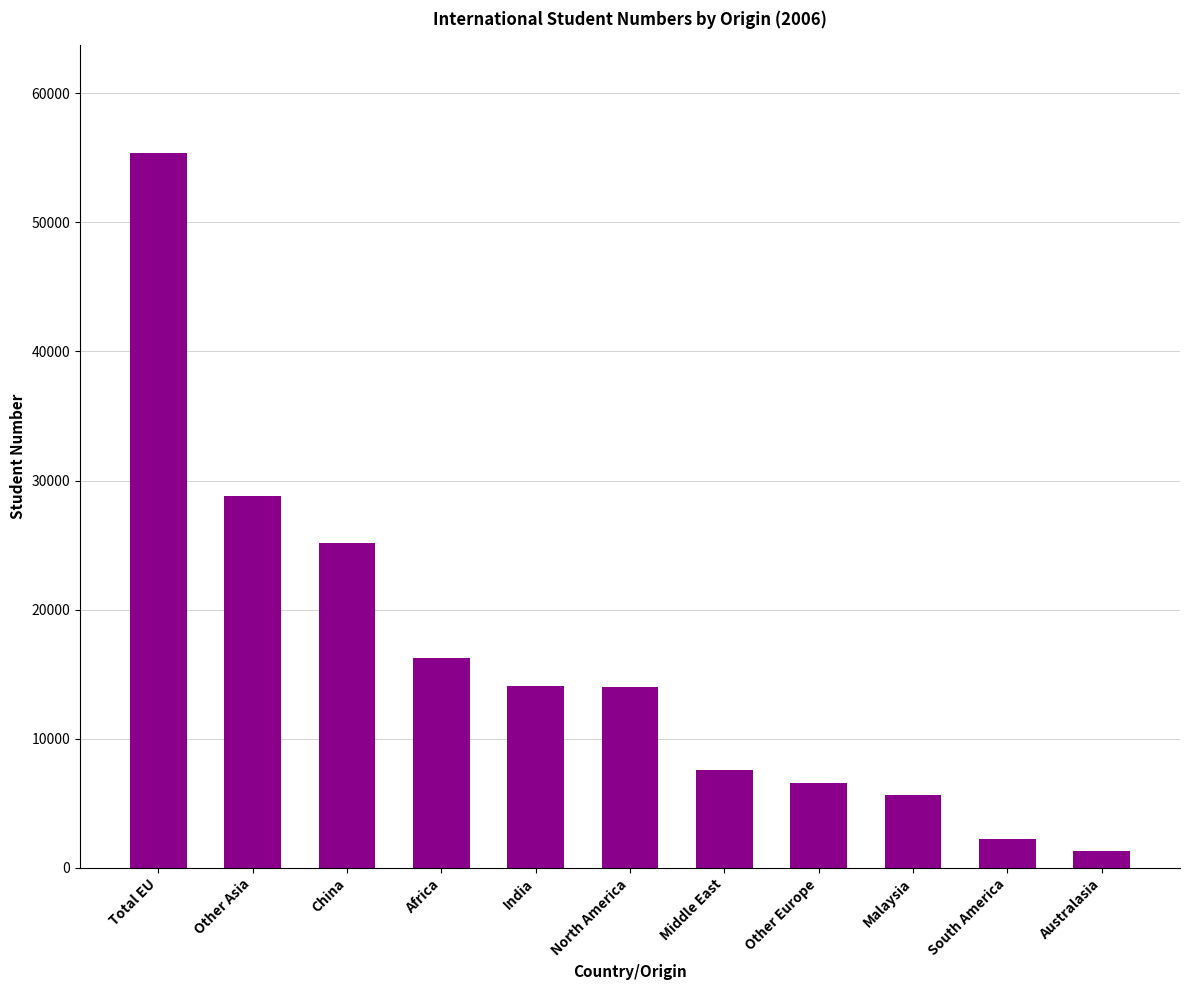

What is the greatest value displayed?

55410